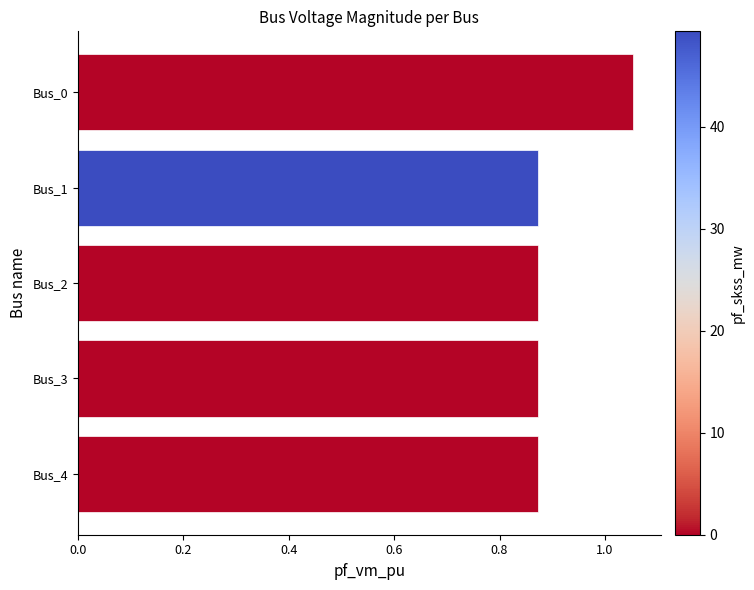

Count the values in the range 0 to 1.

4